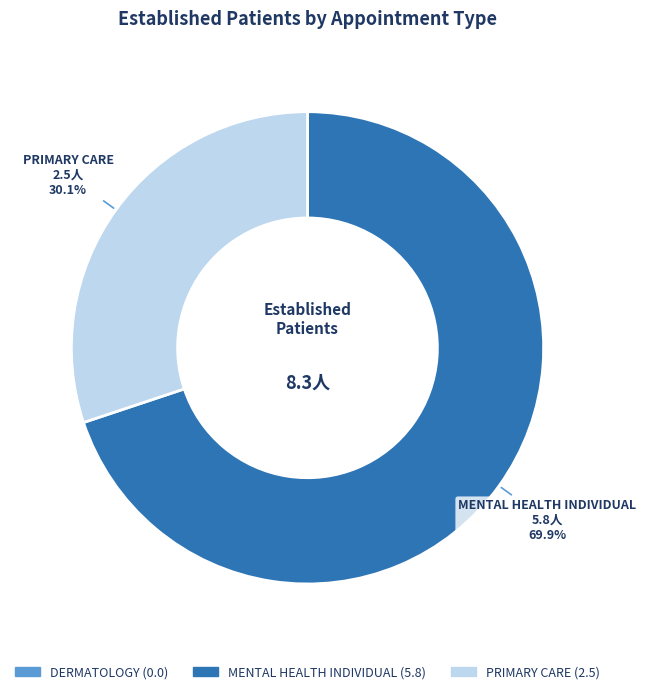

Is there a majority slice in this chart?

Yes